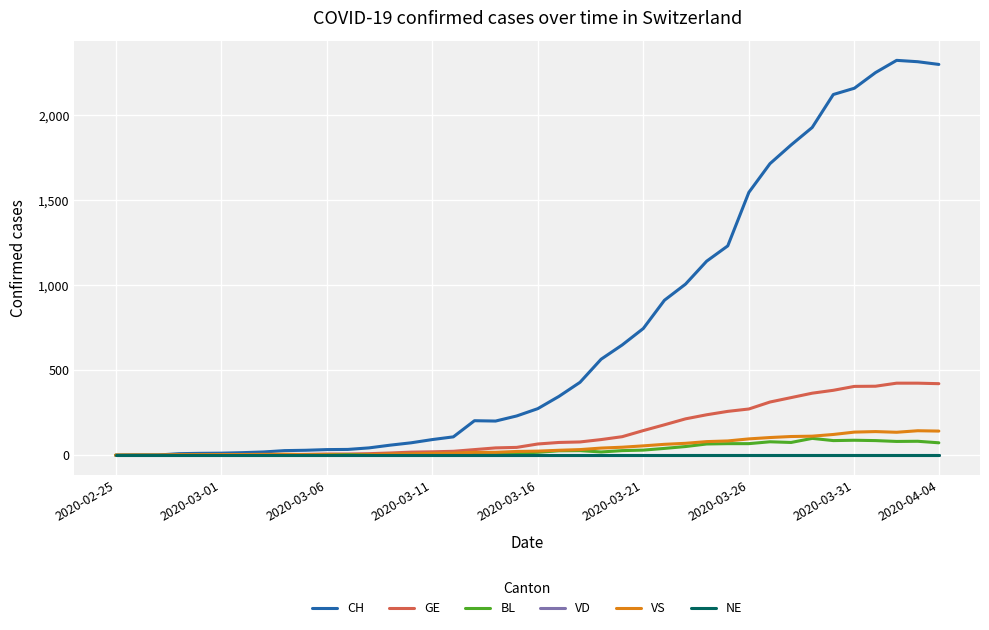

What is the greatest value displayed?

2324